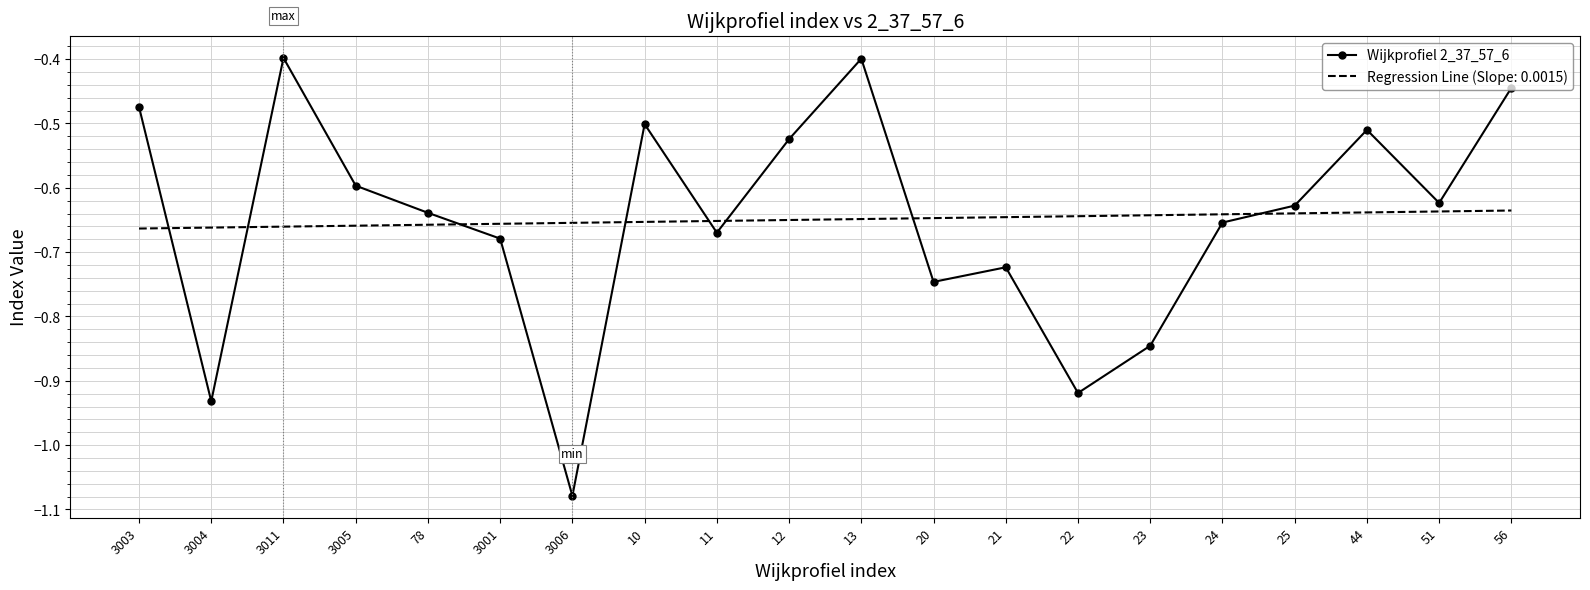

How many distinct data groups are displayed?

2